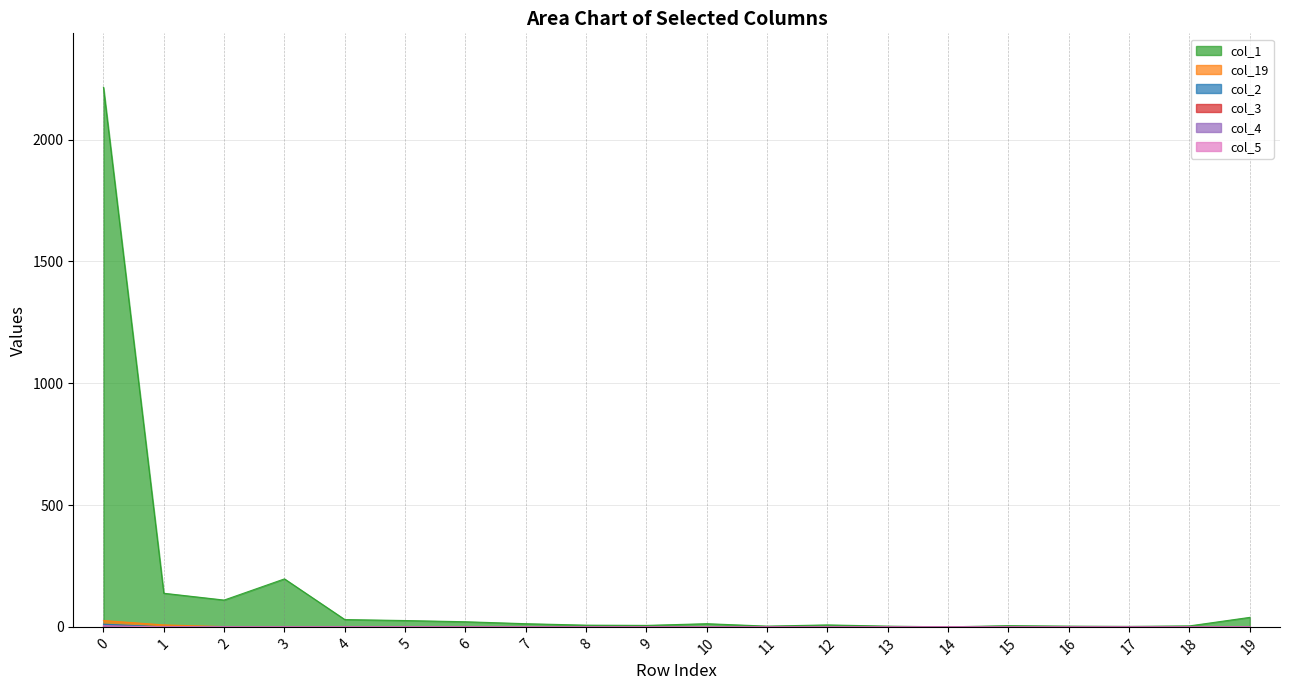

Reading left to right, what are all the values shown in this chart?

col_1: 0=2215	1=138	2=110	3=197	4=30	5=26	6=21	7=13	8=7	9=6	10=13	11=3	12=8	13=3	14=0	15=5	16=3	17=2	18=4	19=39
col_19: 0=26	1=8	2=1	3=1	4=0	5=0	6=0	7=0	8=0	9=0	10=0	11=0	12=0	13=0	14=0	15=0	16=0	17=0	18=0	19=0
col_2: 0=11	1=0	2=0	3=0	4=0	5=0	6=0	7=0	8=0	9=0	10=0	11=0	12=0	13=0	14=0	15=0	16=0	17=0	18=0	19=0
col_3: 0=3	1=0	2=0	3=0	4=0	5=0	6=0	7=0	8=0	9=0	10=0	11=0	12=0	13=0	14=0	15=0	16=0	17=0	18=0	19=0
col_4: 0=2	1=0	2=0	3=0	4=0	5=0	6=0	7=0	8=0	9=0	10=0	11=0	12=0	13=0	14=0	15=0	16=0	17=0	18=0	19=0
col_5: 0=4	1=0	2=0	3=0	4=0	5=0	6=0	7=0	8=0	9=0	10=0	11=0	12=0	13=0	14=0	15=0	16=0	17=0	18=0	19=0